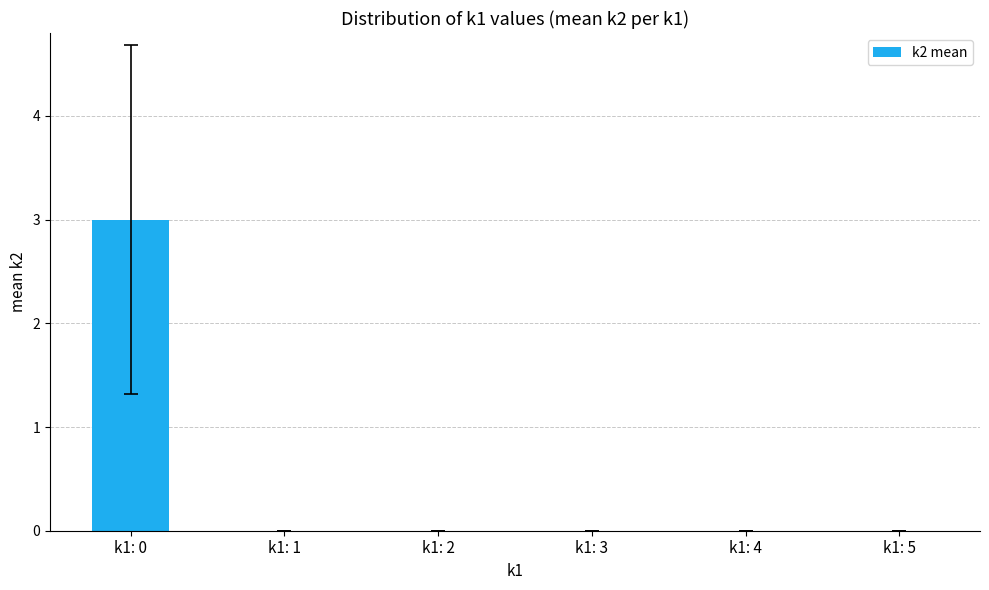

Reading left to right, list all the values displayed in this chart.

k1: 0=3	k1: 1=0	k1: 2=0	k1: 3=0	k1: 4=0	k1: 5=0